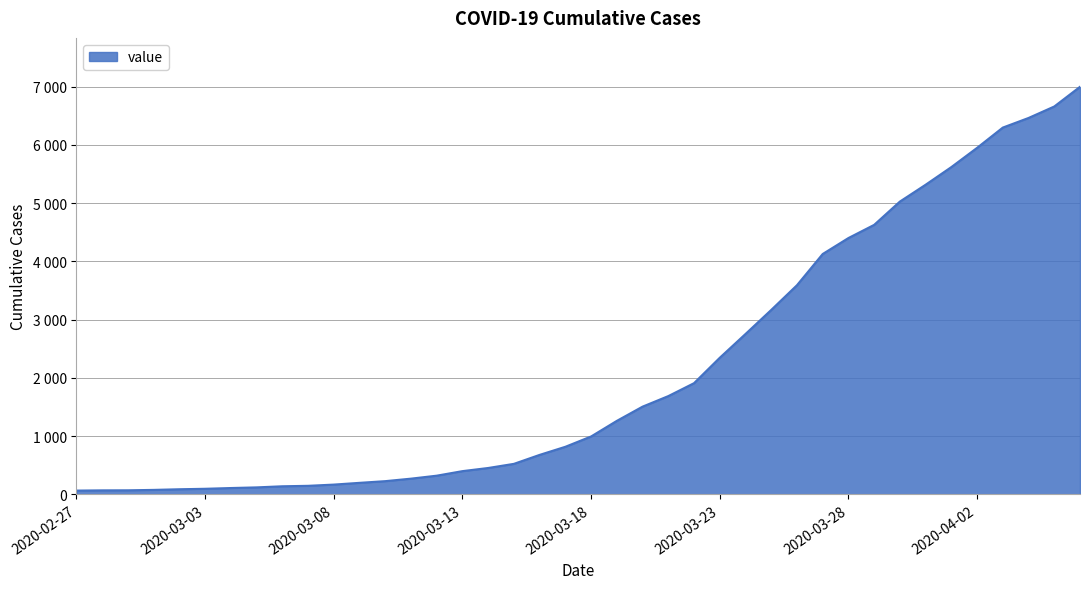

Does the chart display data point markers on the line(s)?

No